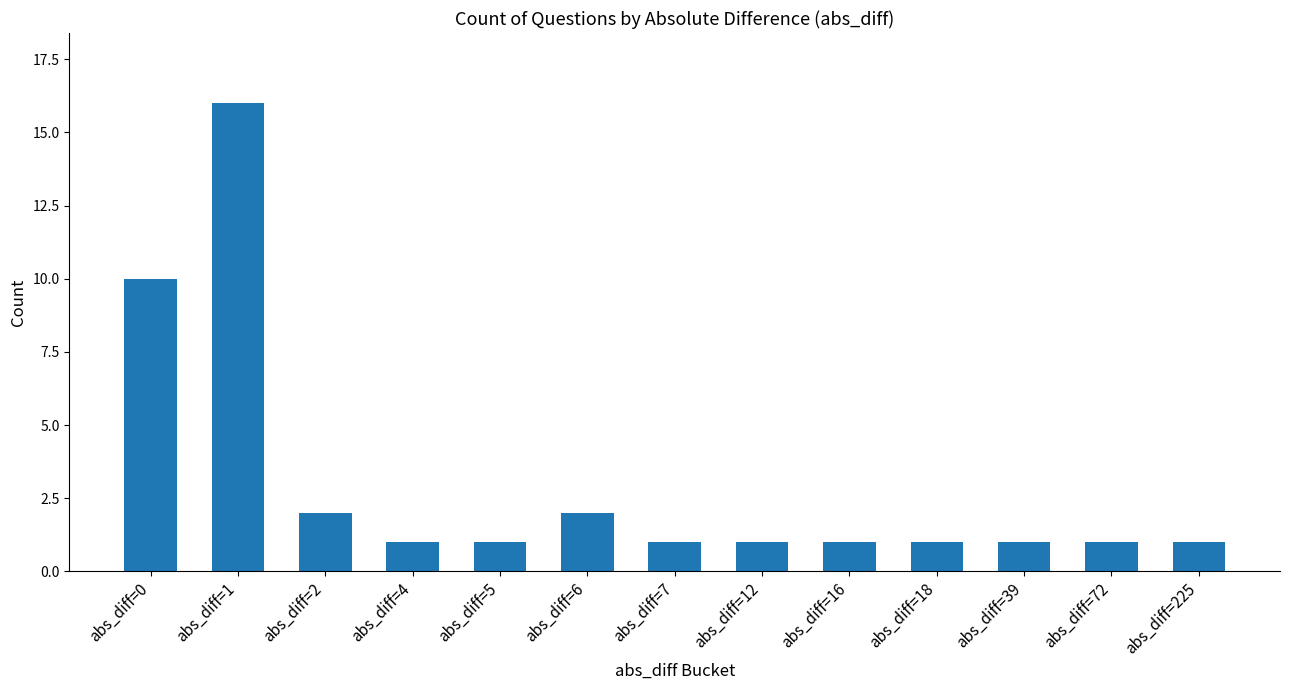

The chart shows a value of 2 at abs_diff=2. True or false?

True